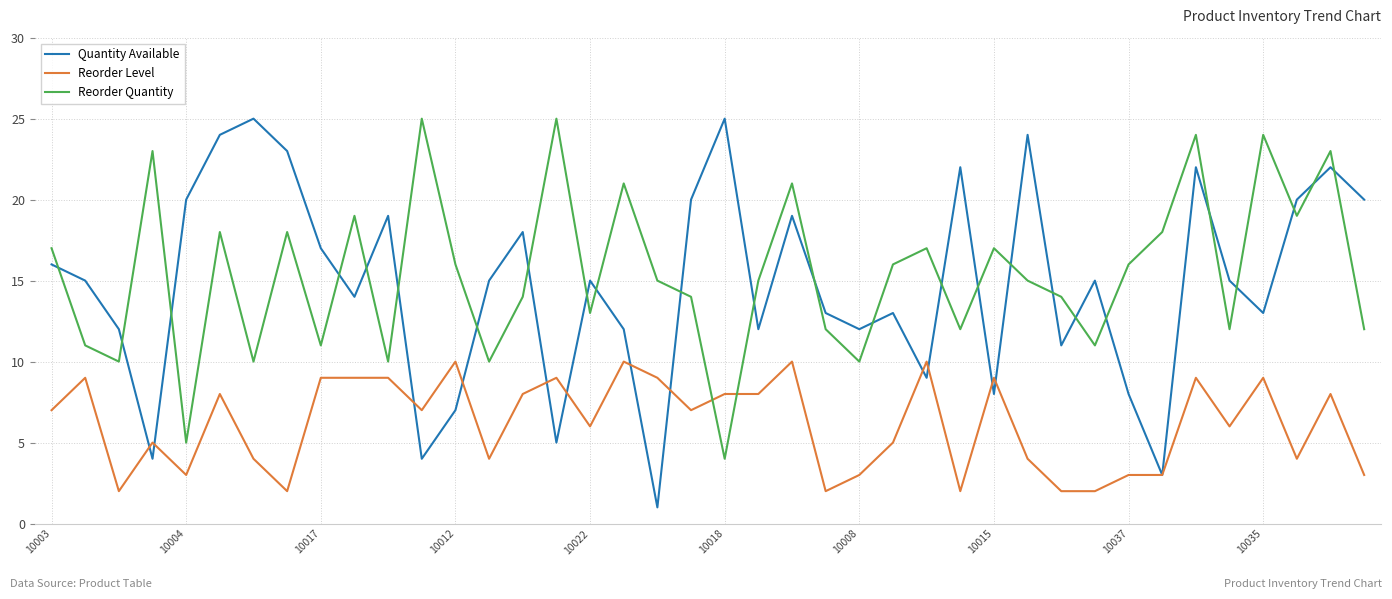

Which series has the largest range (max minus min)?

Quantity Available